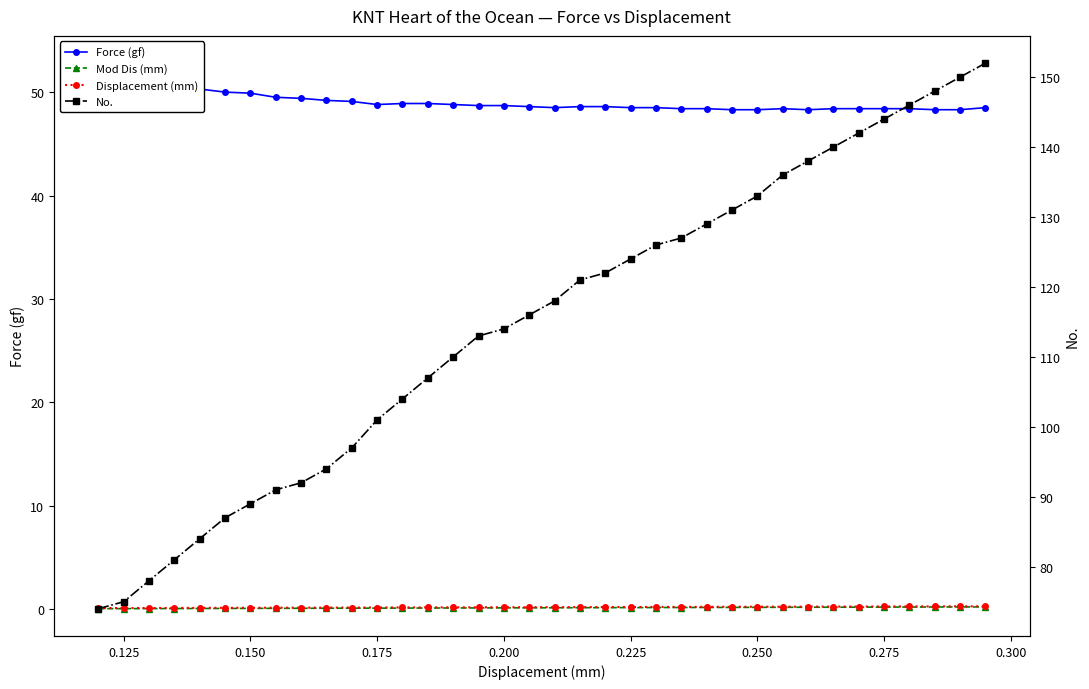

The Displacement (mm) series shows 0.2 at 0.150. True or false?

False